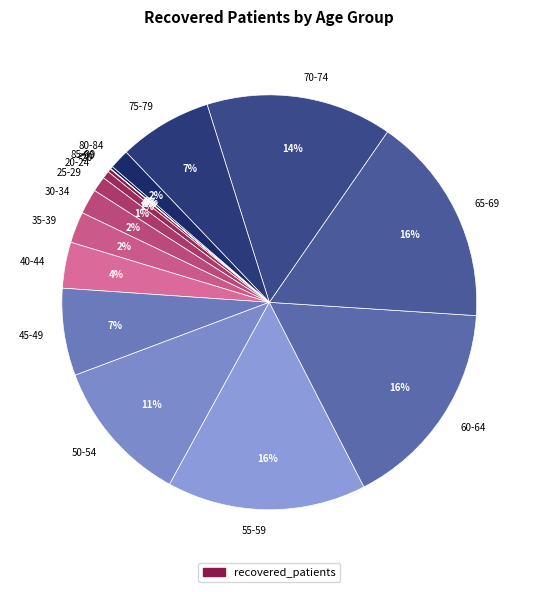

To the nearest percent, what portion does 65-69 represent?

16%